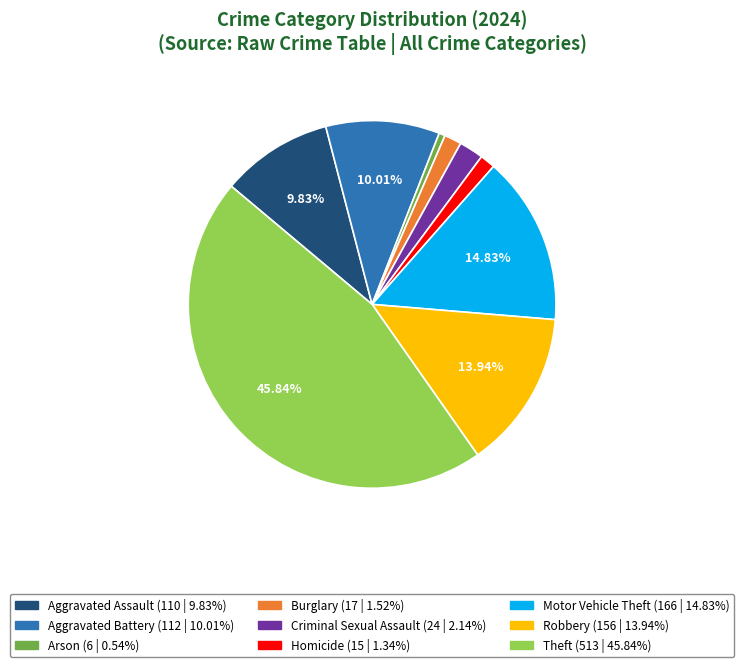

What is the largest slice in the pie chart?

Theft